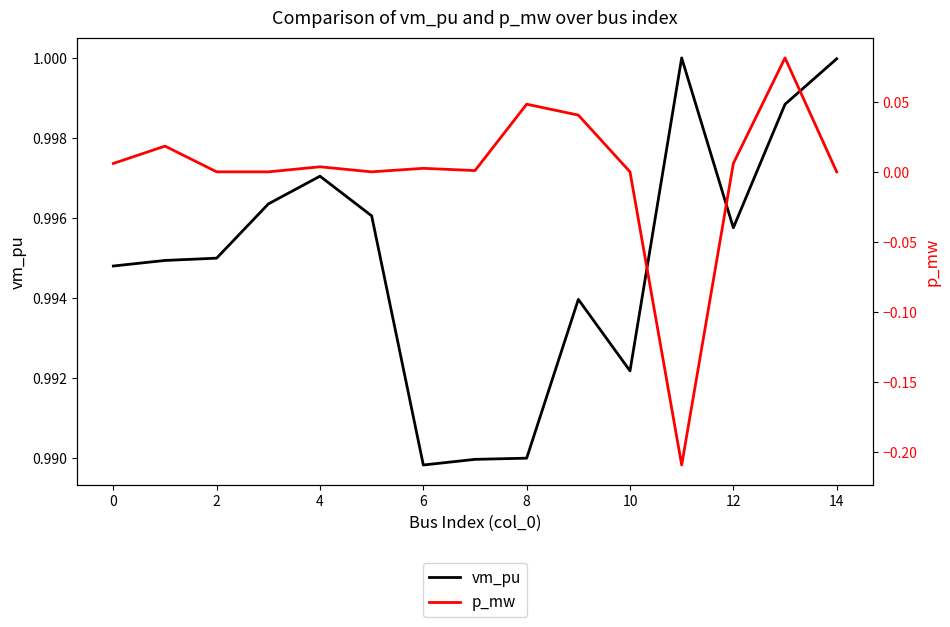

What is the label of the 12th point from the left?

11